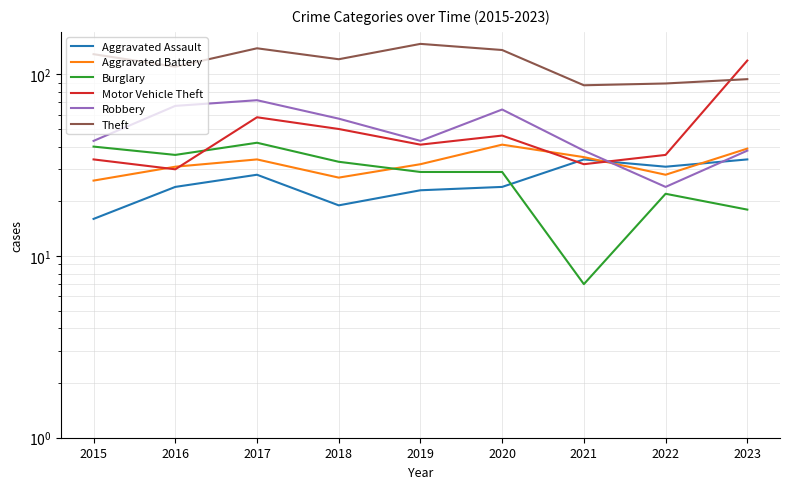

The Theft series shows 139 at 2017. True or false?

True